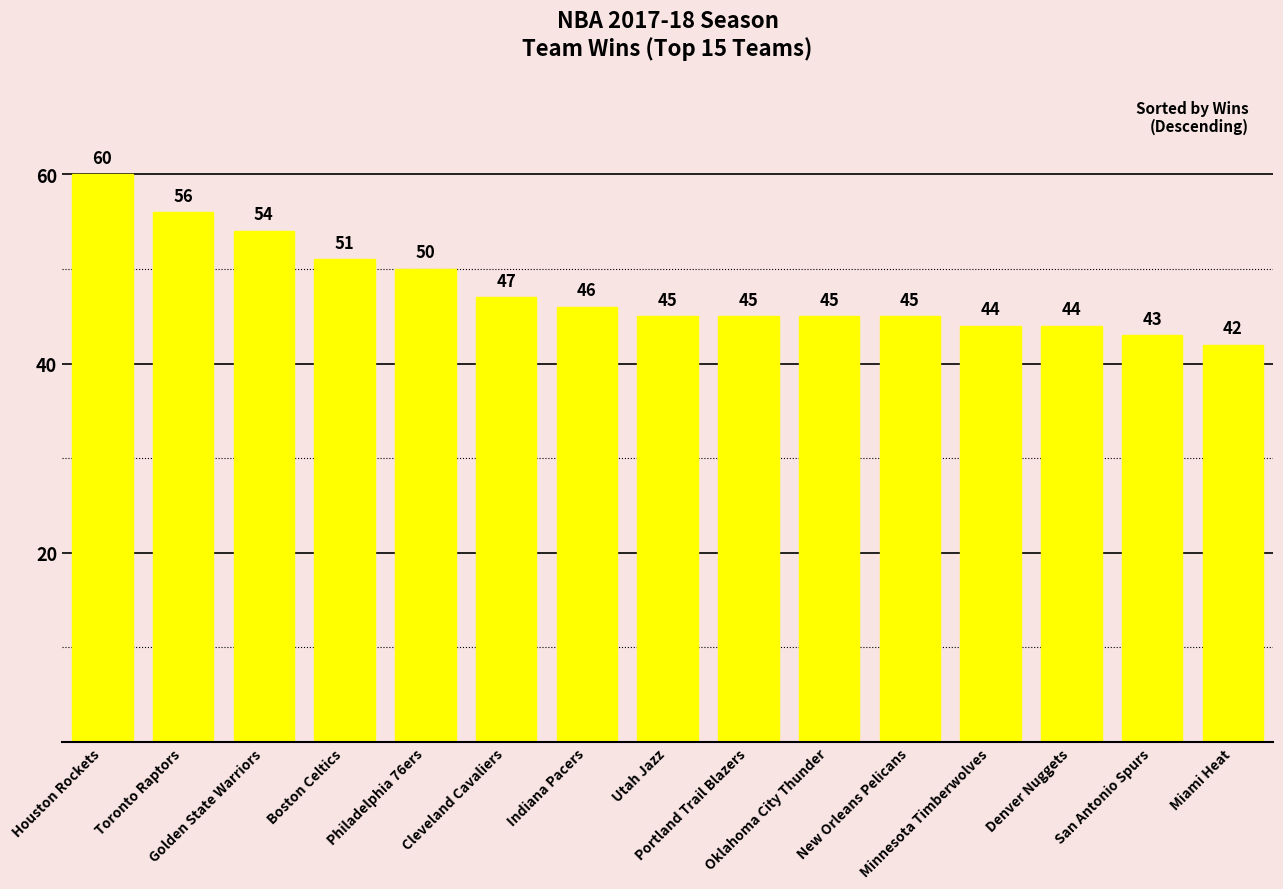

What is the label of the 8th bar from the right?

Utah Jazz